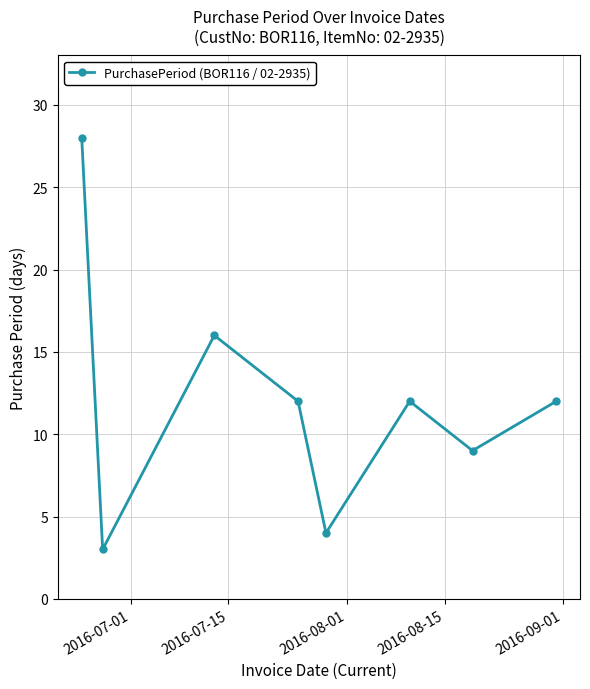

How many interior local valleys (lower than both neighbors) does the data have?

3